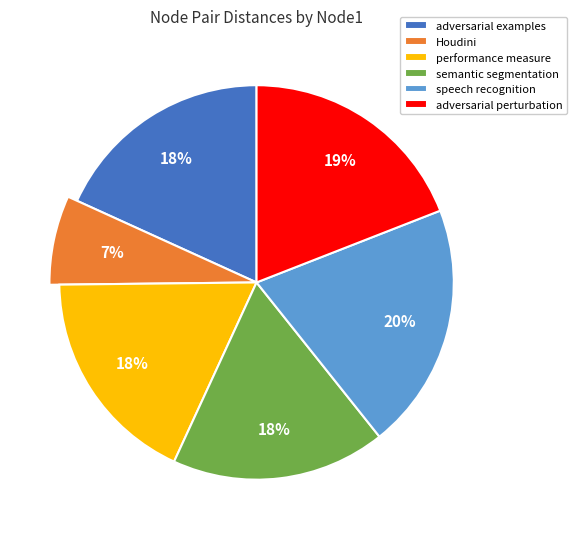

Is there any slice that represents more than half of the pie?

No